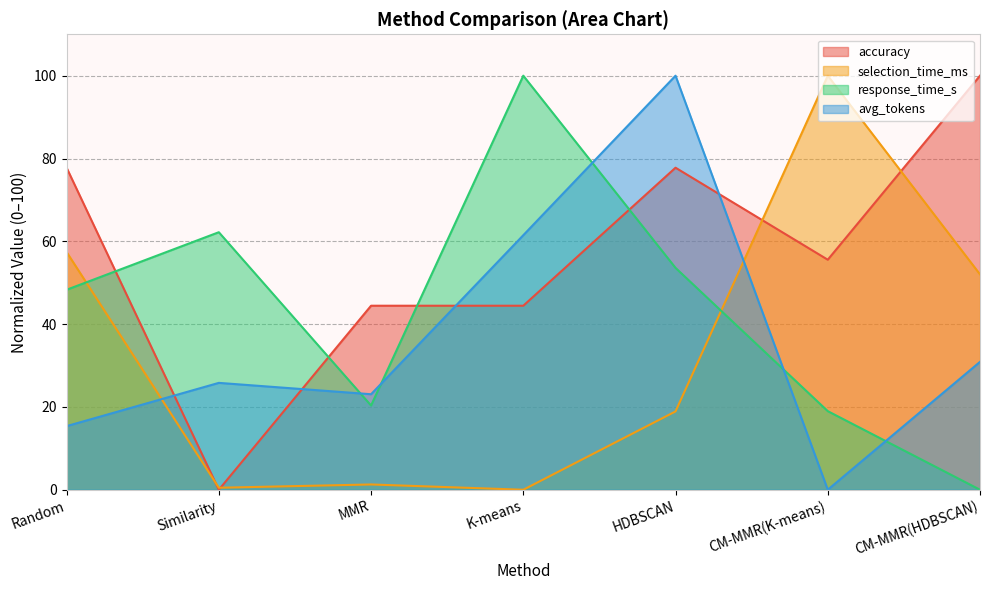

Read the avg_tokens value at K-means.

61.5